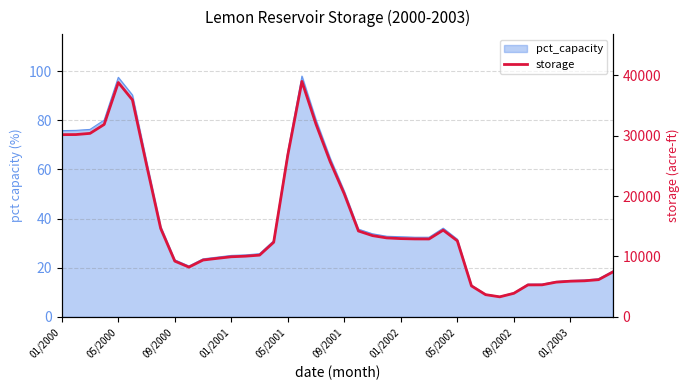

True or false: the data shows 8579 at 29.

False